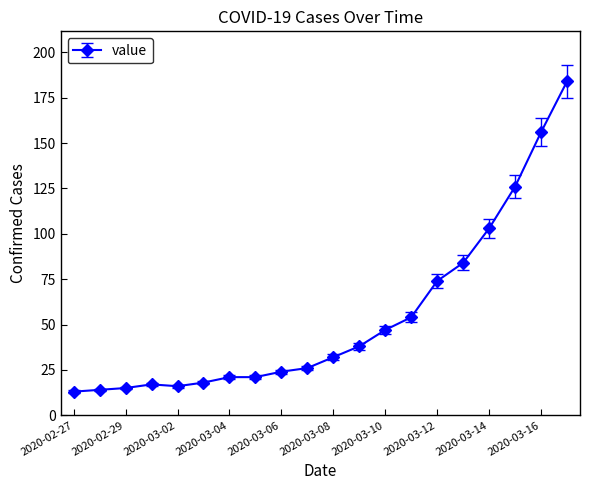

What is the greatest value displayed?

184